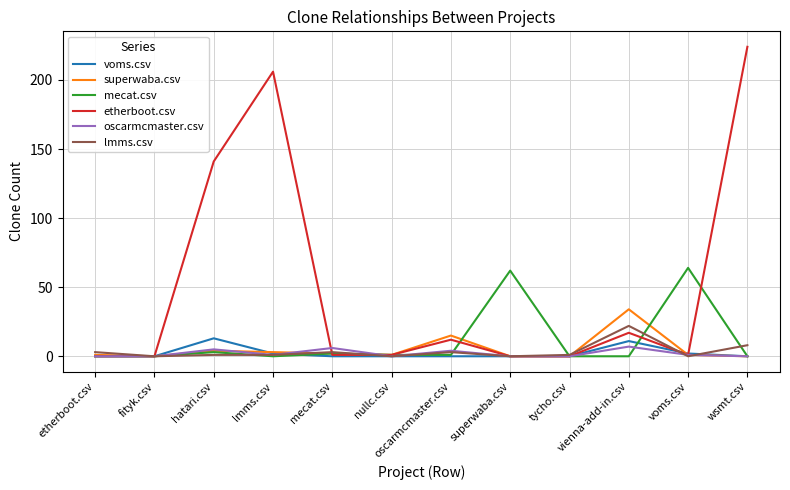

Which series has the largest total across all categories?

etherboot.csv